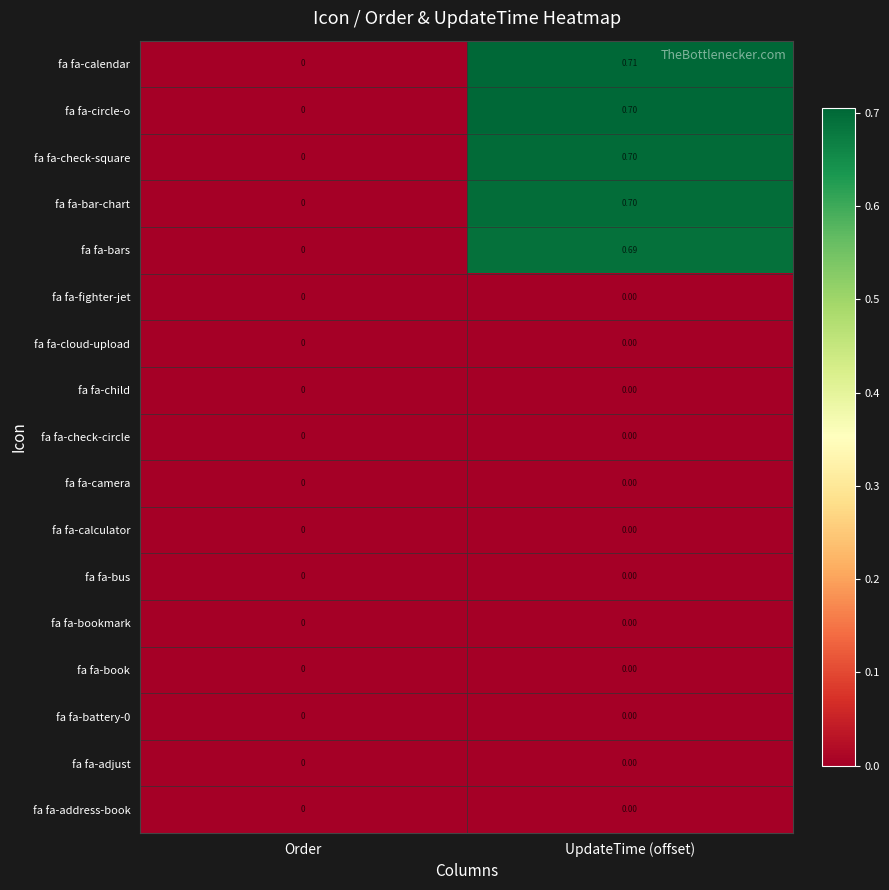

Which series changed the most between Order and UpdateTime (offset)?

fa fa-calendar